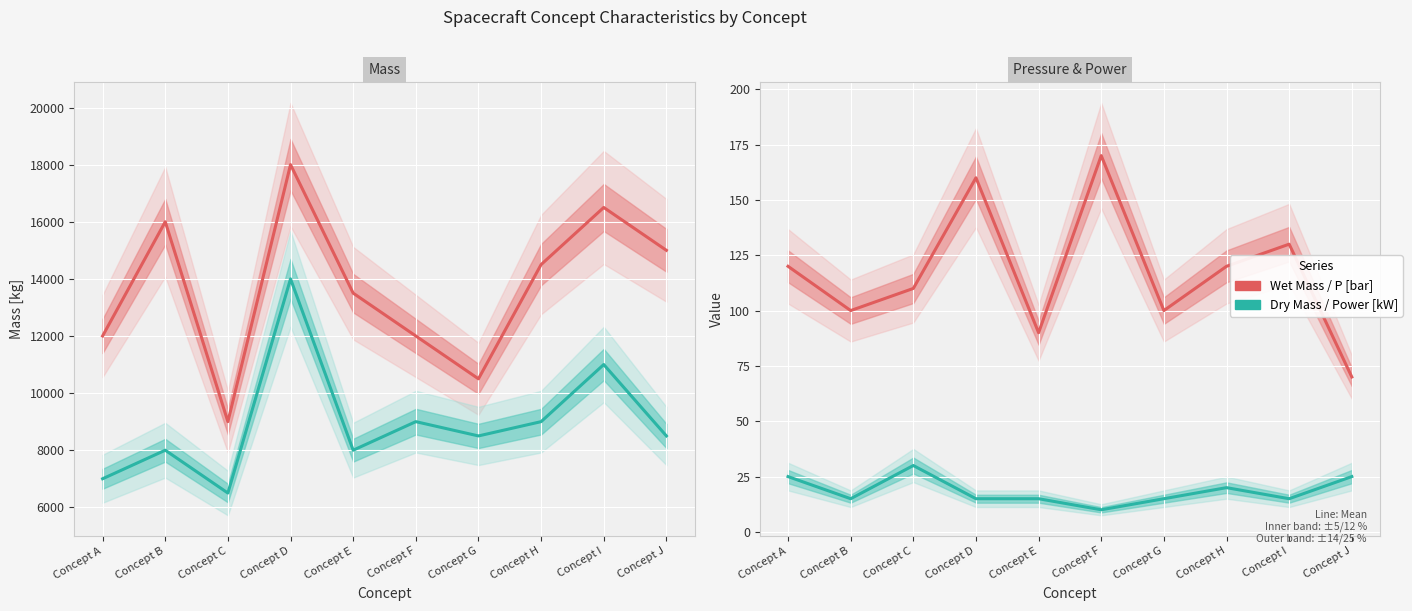

True or false: Dry Mass [kg] has a value of 8500 at Concept G.

True